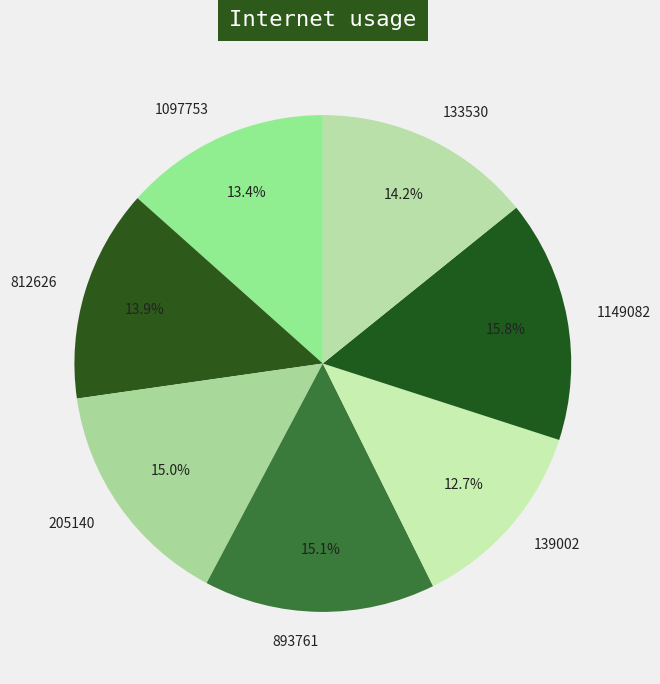

To the nearest percent, what percentage of the pie is 812626?

14%